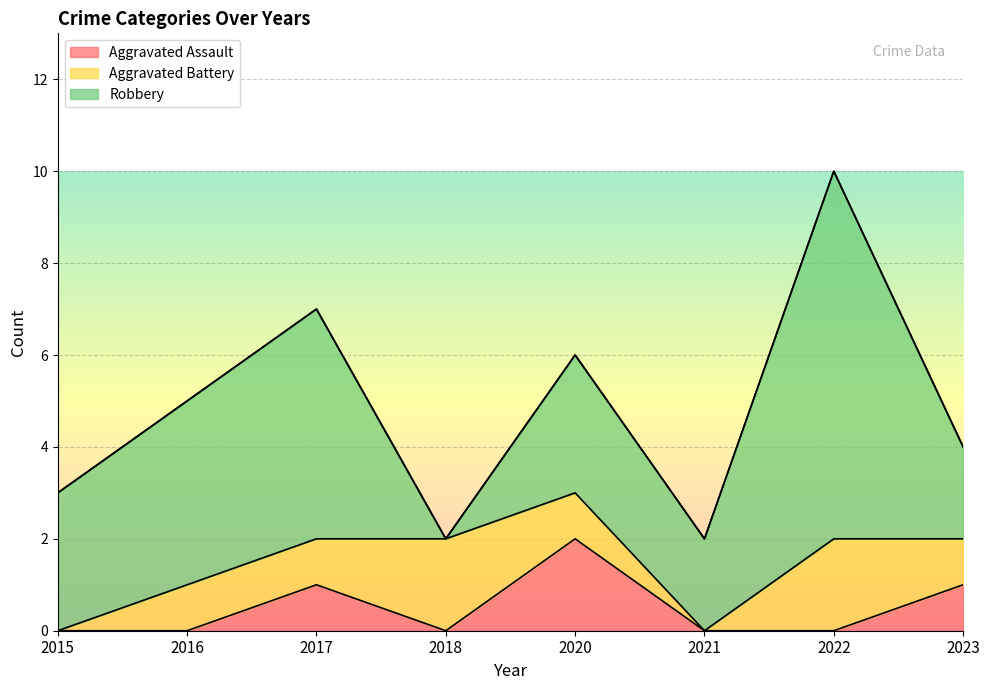

Which series has the largest total across all categories?

Robbery